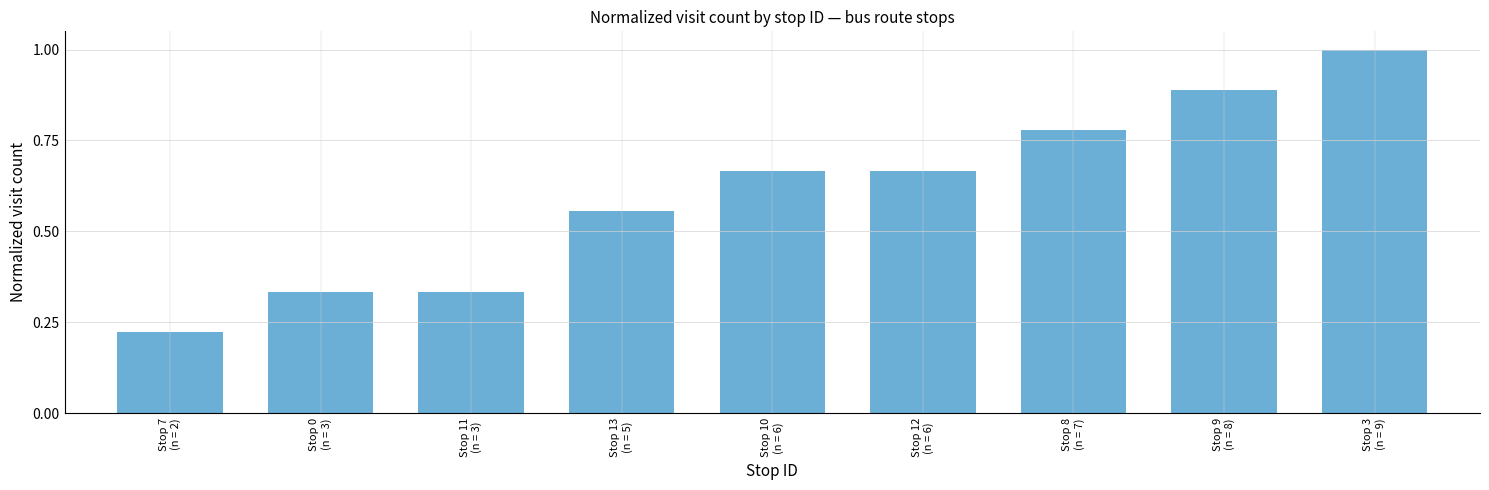

What is the greatest value displayed?

1.0